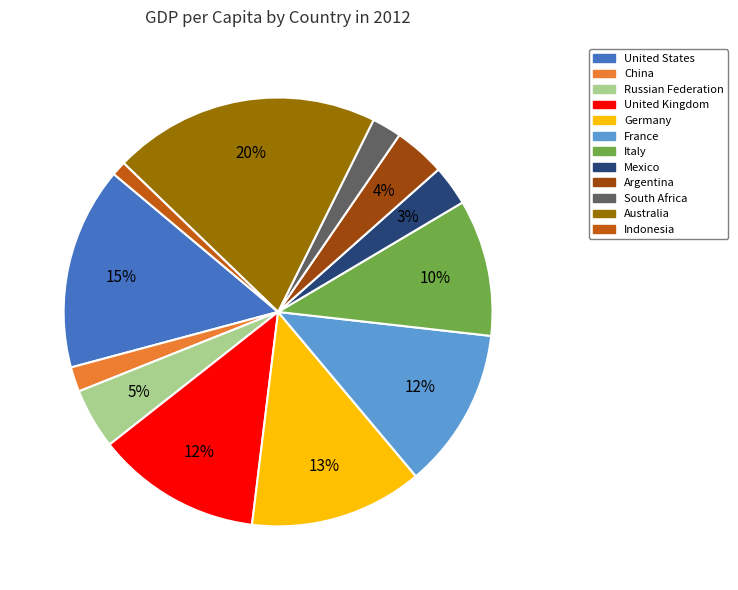

True or false: South Africa accounts for 2% of the total.

True